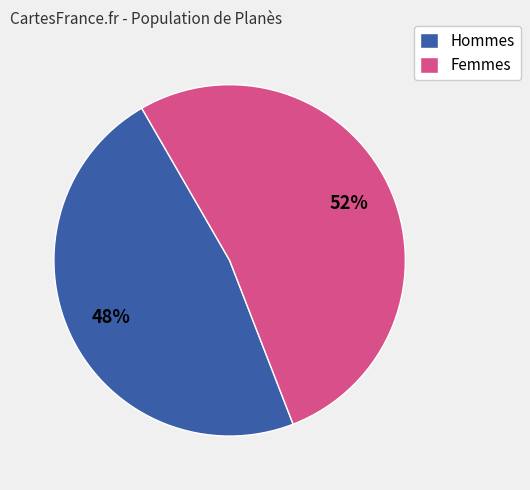

Which category has the biggest portion of the pie?

Femmes